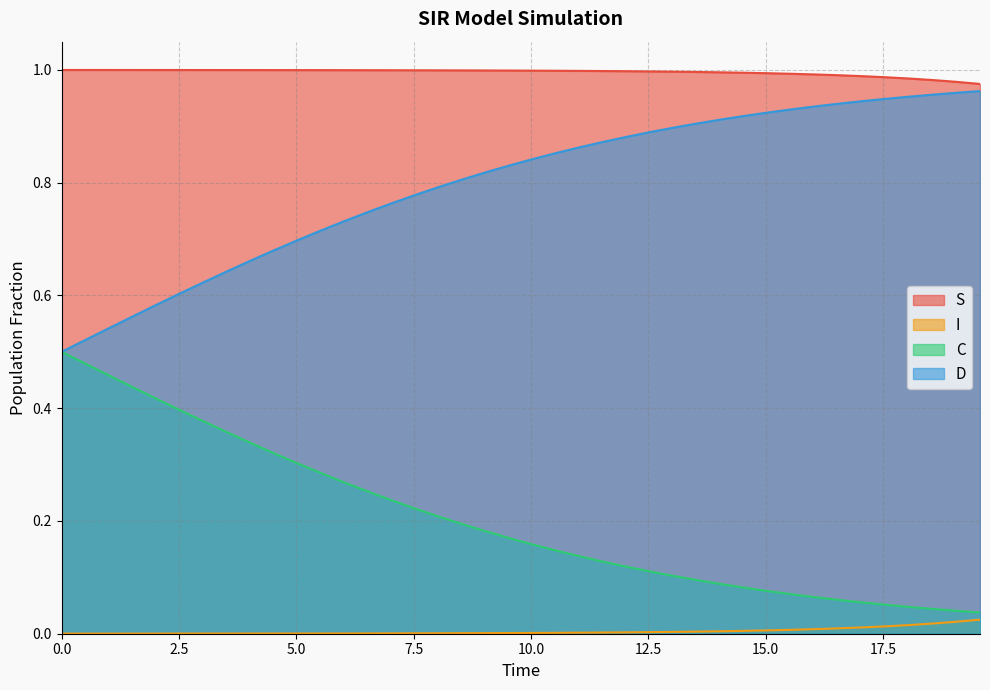

What is the minimum value for D?

0.5